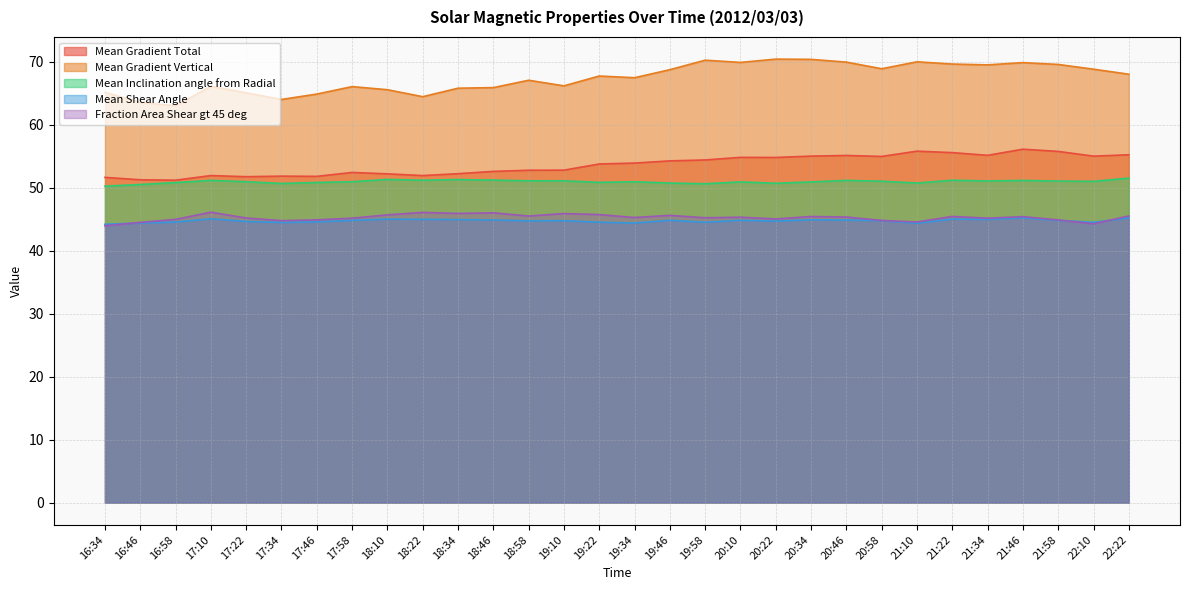

Does the chart display data point markers on the line(s)?

No